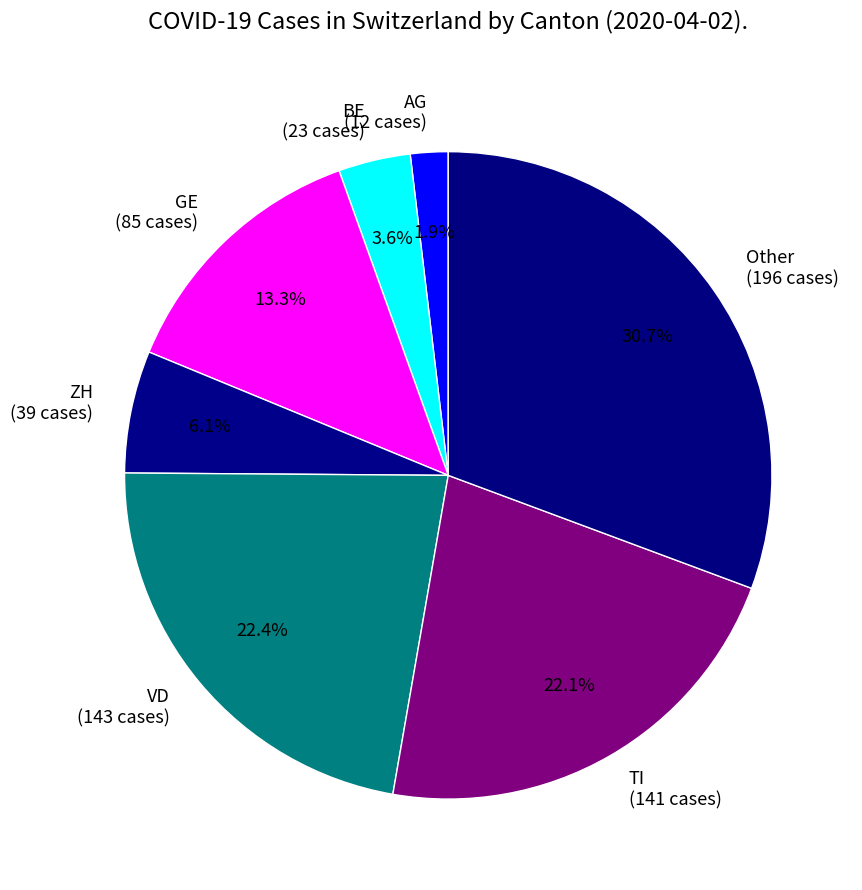

Which has a higher value, Other (196 cases) or GE (85 cases)?

Other (196 cases)